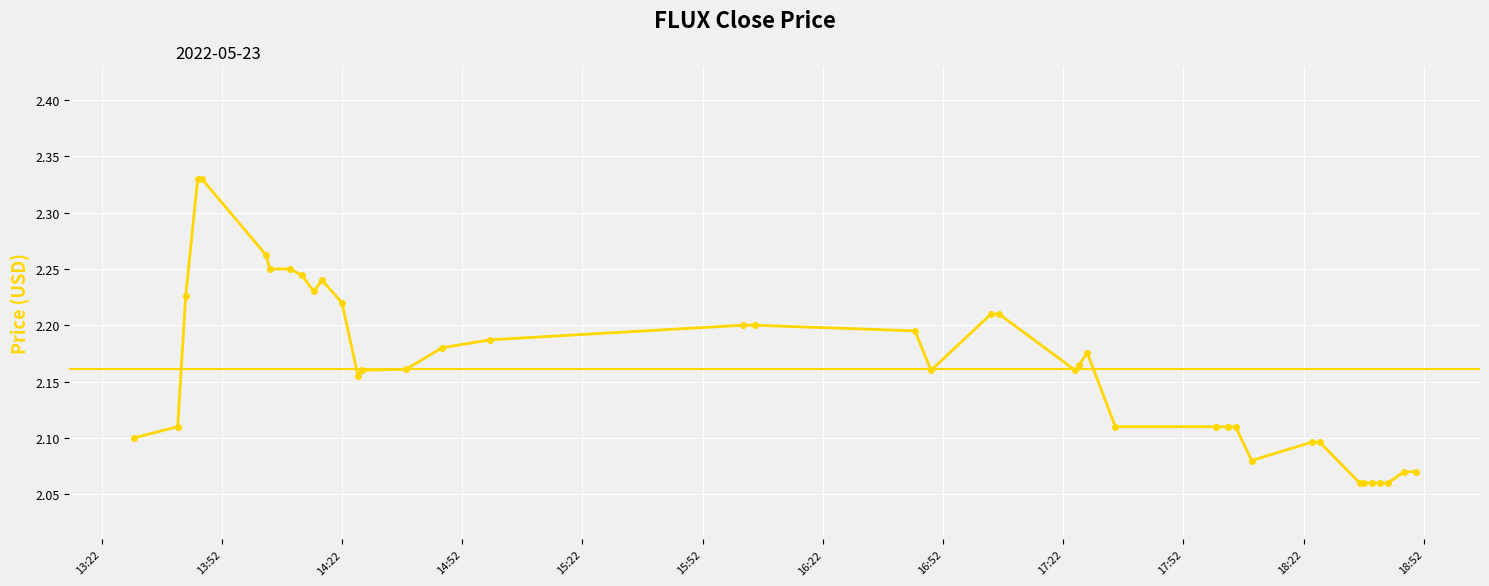

What is the value of the 8th point from the left?

2.2